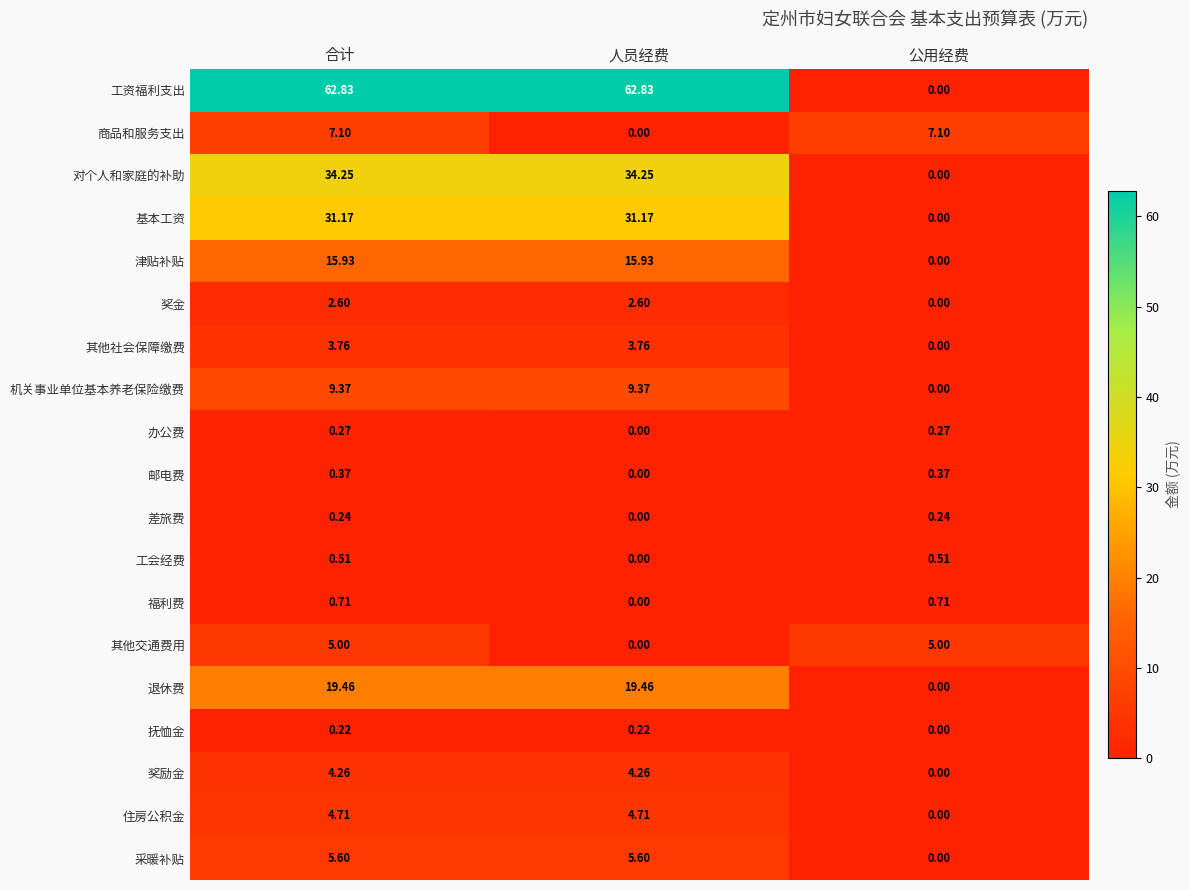

Between 合计 and 公用经费, which series saw the biggest shift?

工资福利支出